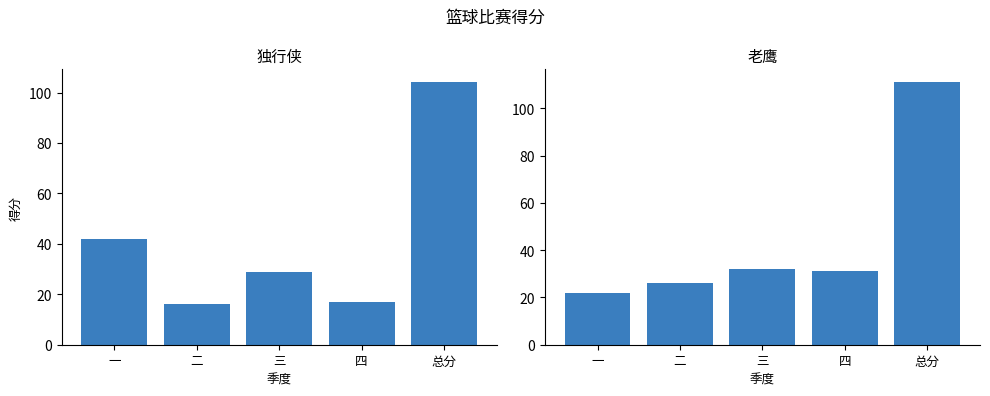

At 一, list the series in order from largest to smallest.

独行侠, 老鹰